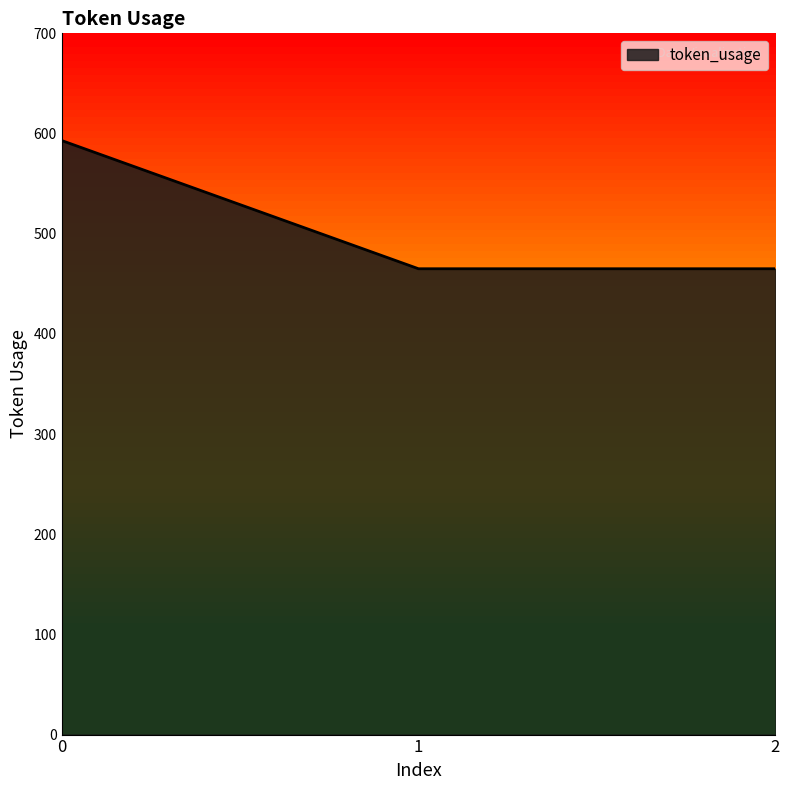

What is the change in value from 0 to 2?

-128